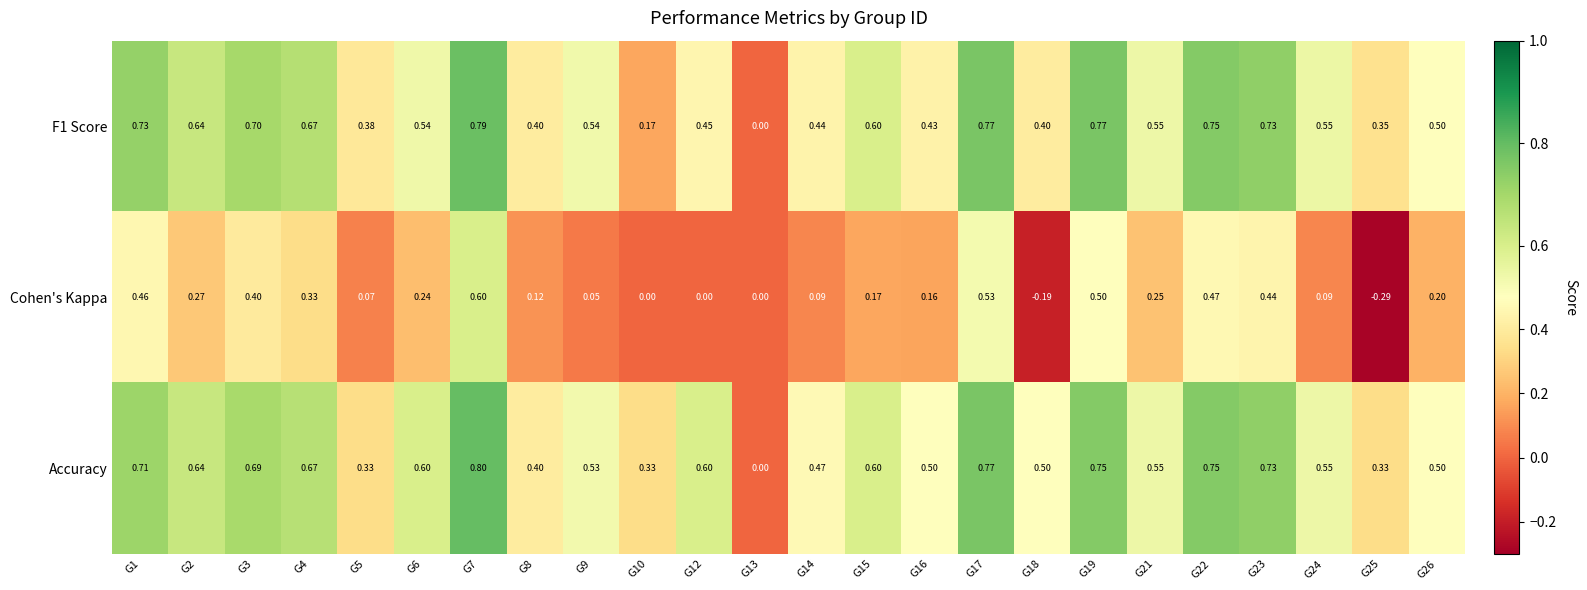

Between G3 and G19, which series saw the biggest shift?

Cohen's Kappa